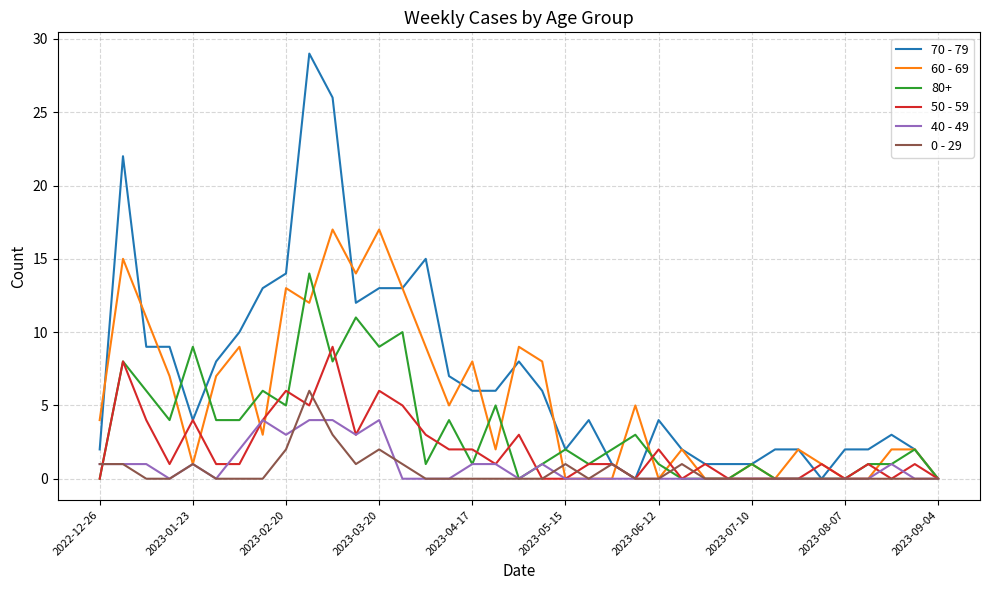

What is the difference between the maximum and second lowest values in the 70 - 79 series?

29